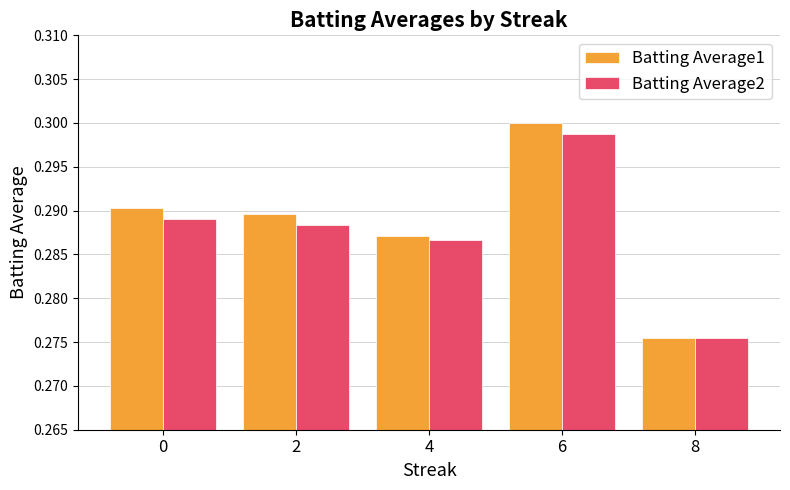

The Batting Average1 series shows 0.3 at 2. True or false?

True